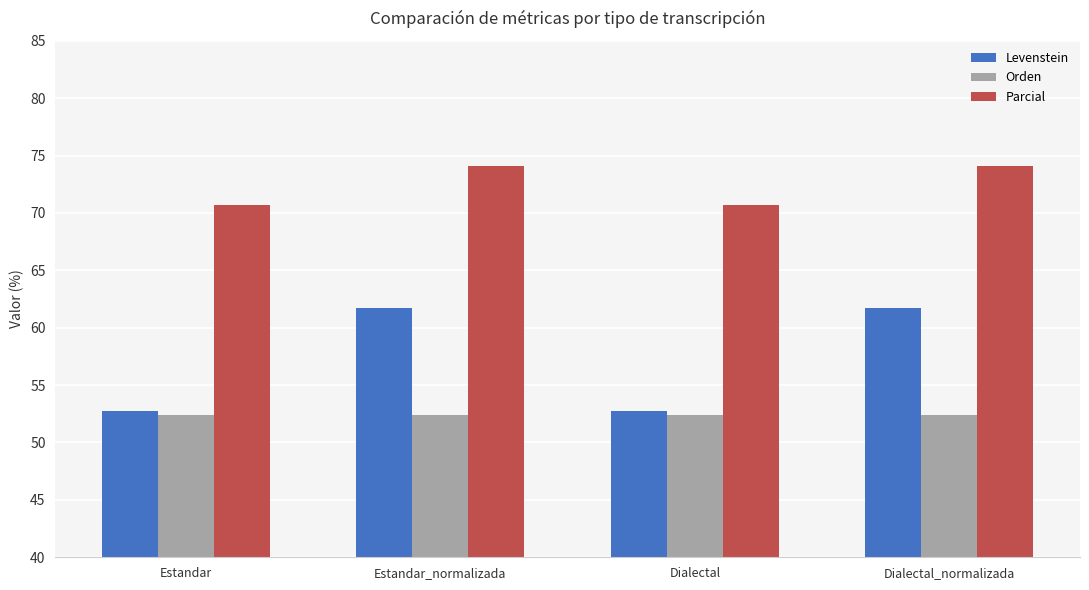

What is the total value across all series at Dialectal?

175.8